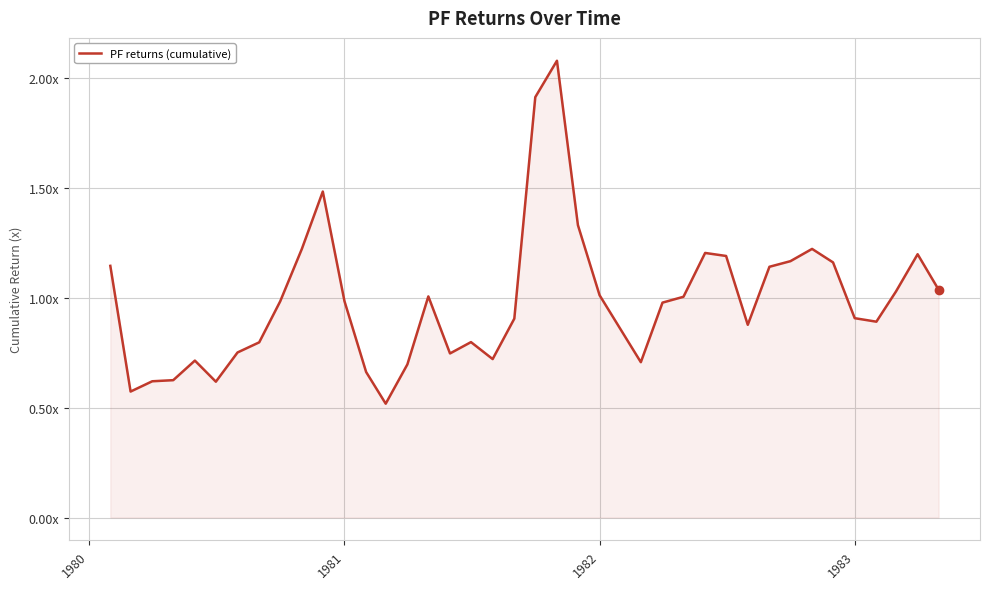

Does the chart display data point markers on the line(s)?

No